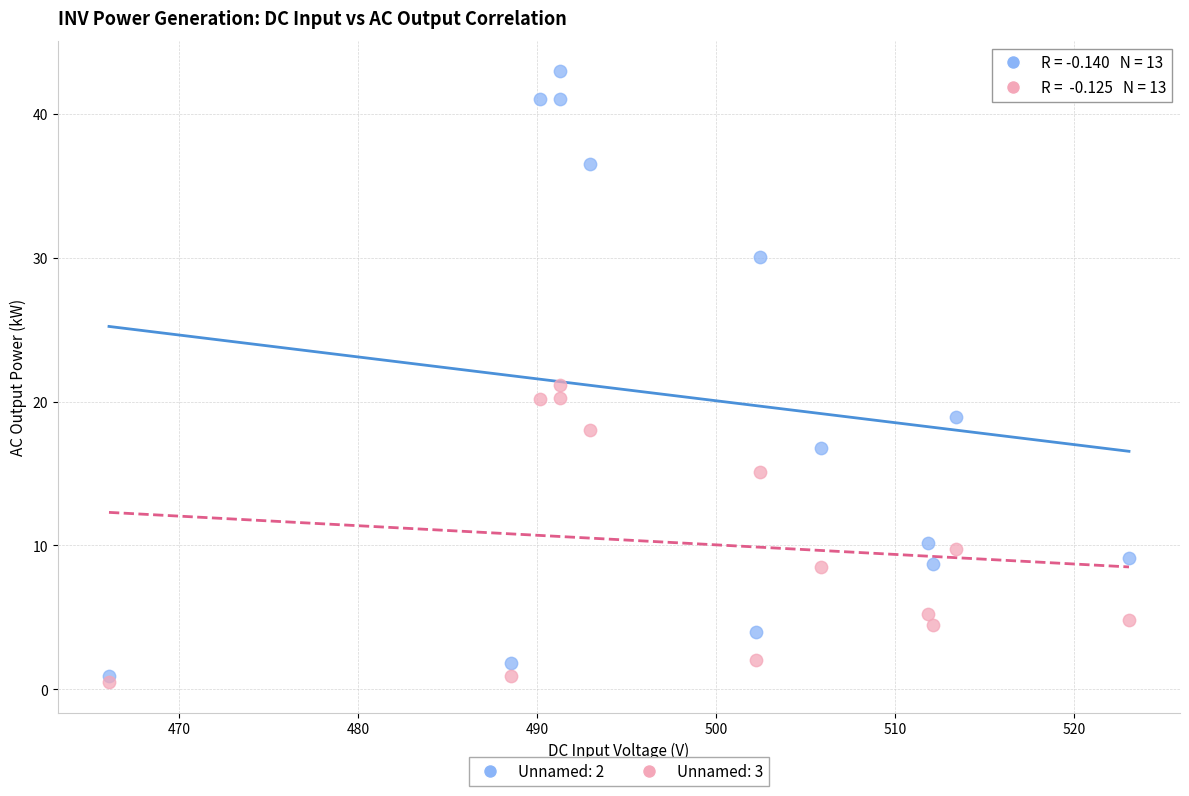

Across all data points, what is the range of Y values (max minus min)?

42.5